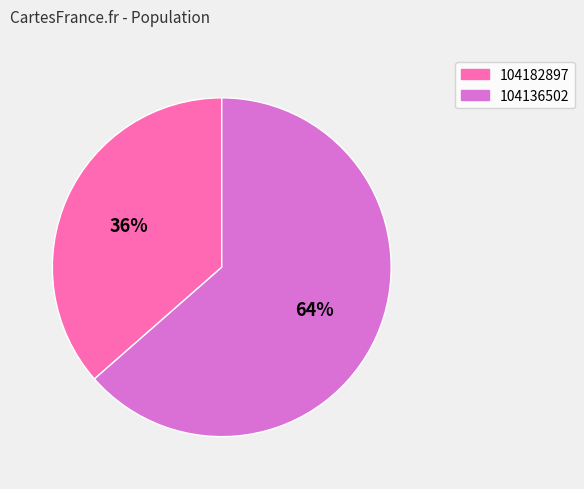

To the nearest percent, what is the combined percentage of 104182897 and 104136502?

100%